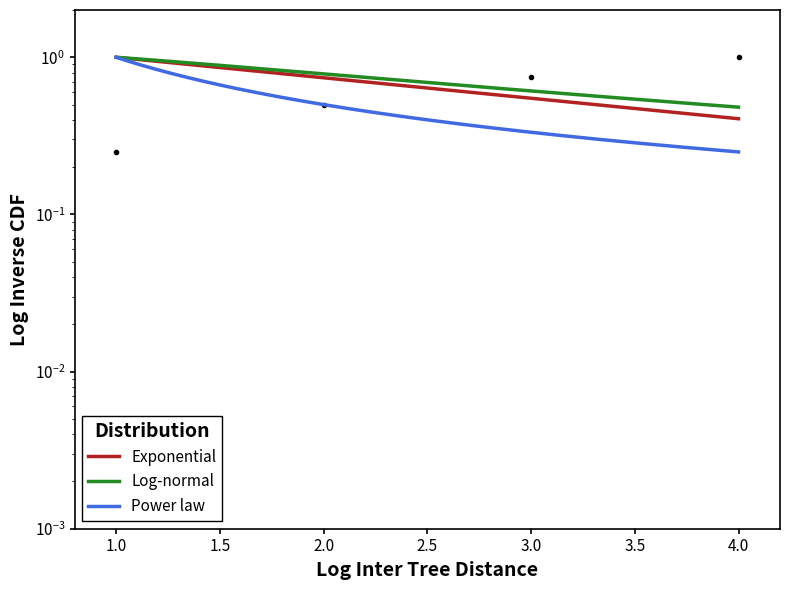

Is this an area chart (filled region under the line)?

No